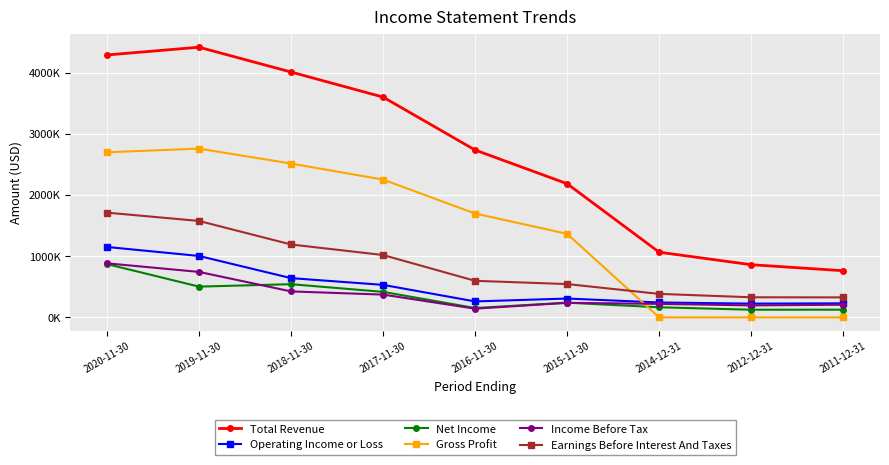

Reading left to right, extract all data points from this chart.

Total Revenue: 4287800	4414600	4009200	3599700	2734800	2184300	1065100	860600	762500
Operating Income or Loss: 1150500	1003500	641300	531100	260400	307800	243400	224700	229700
Net Income: 870700	502700	542300	416900	152800	240200	165200	125000	125800
Gross Profit: 2697800	2757600	2513500	2251300	1697100	1365100	0	0	0
Income Before Tax: 883300	742900	424300	372100	142300	237800	220600	195800	206800
Earnings Before Interest And Taxes: 1711500	1575700	1191200	1018900	597400	544200	384000	328300	326600